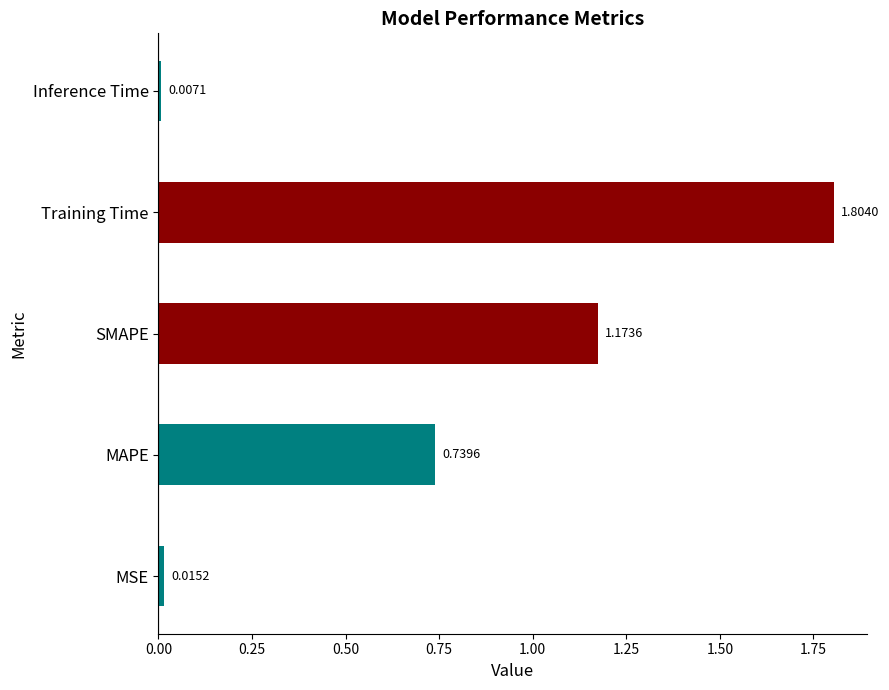

What is the difference between the values at SMAPE and Training Time?

0.6